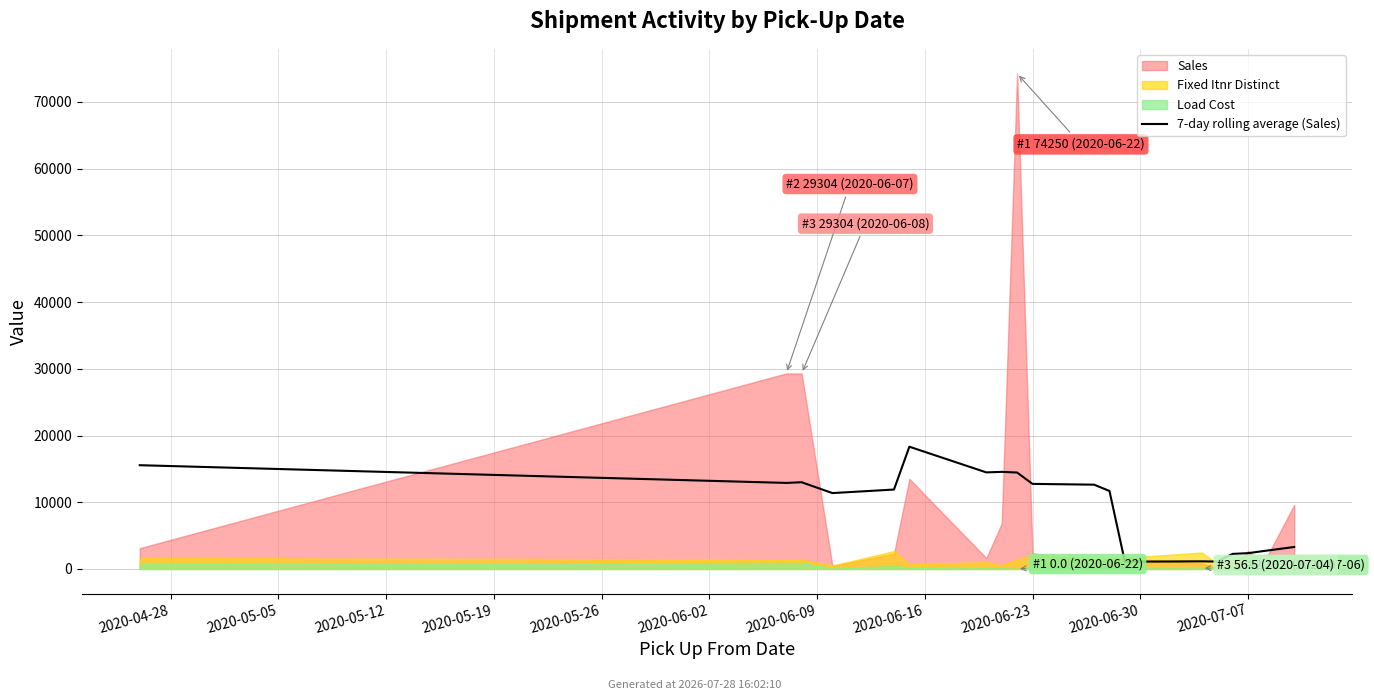

The value at 2020-06-09 is 14470.6. True or false?

True